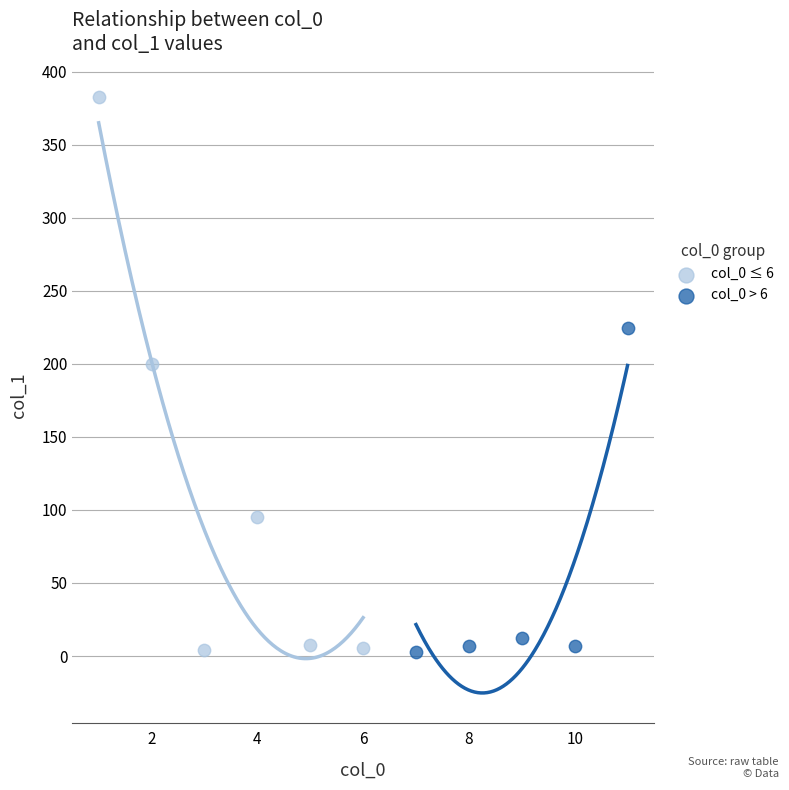

What are all the series names shown in the legend?

col_0 ≤ 6, col_0 > 6